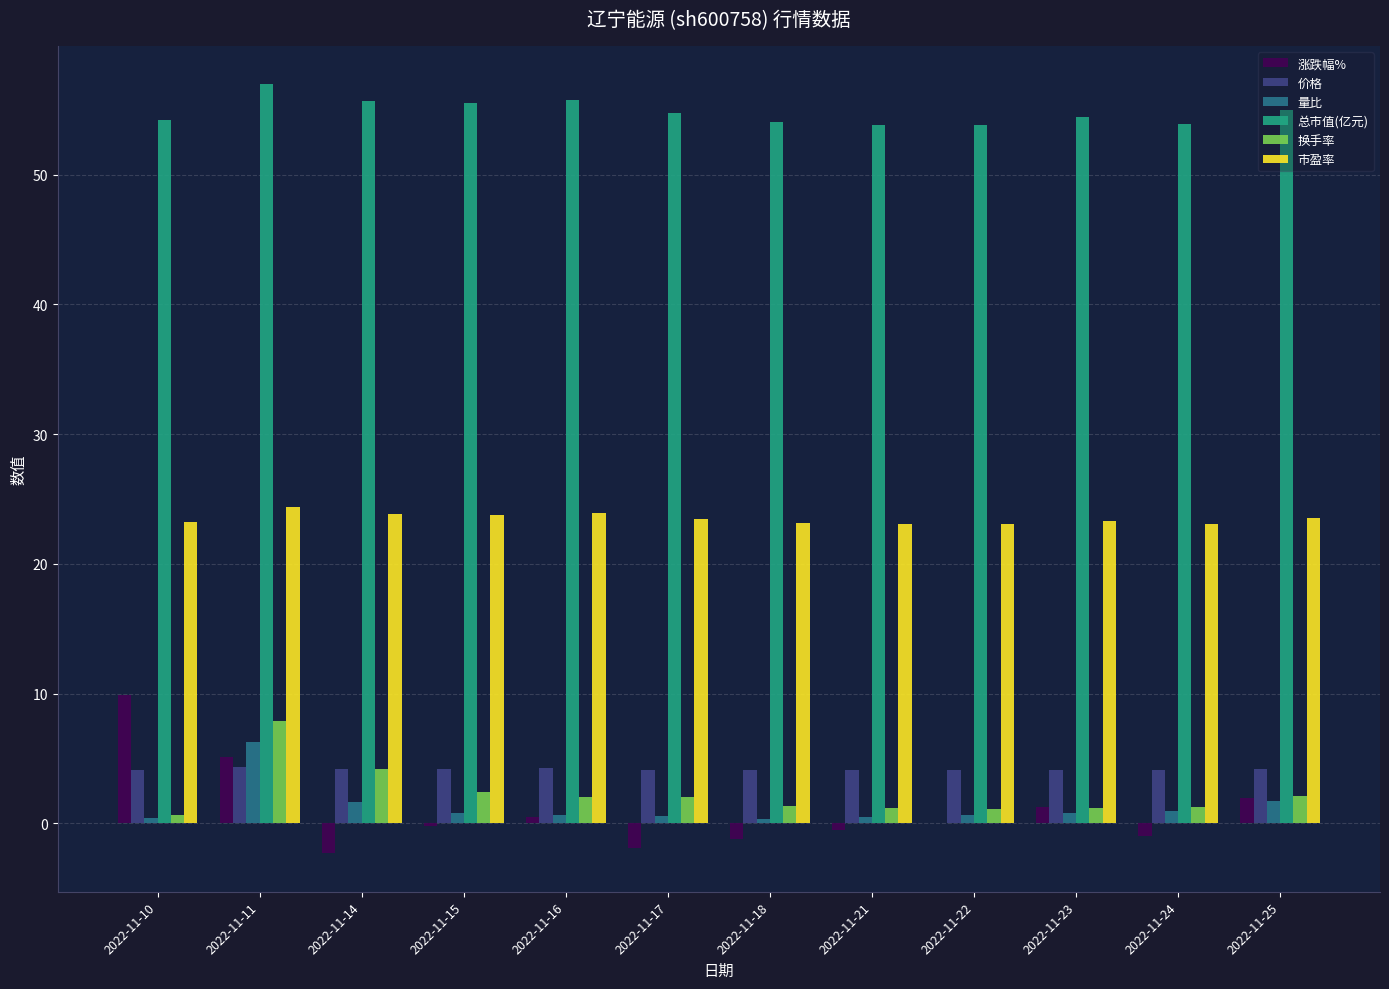

At which label does 换手率 reach its peak?

2022-11-11